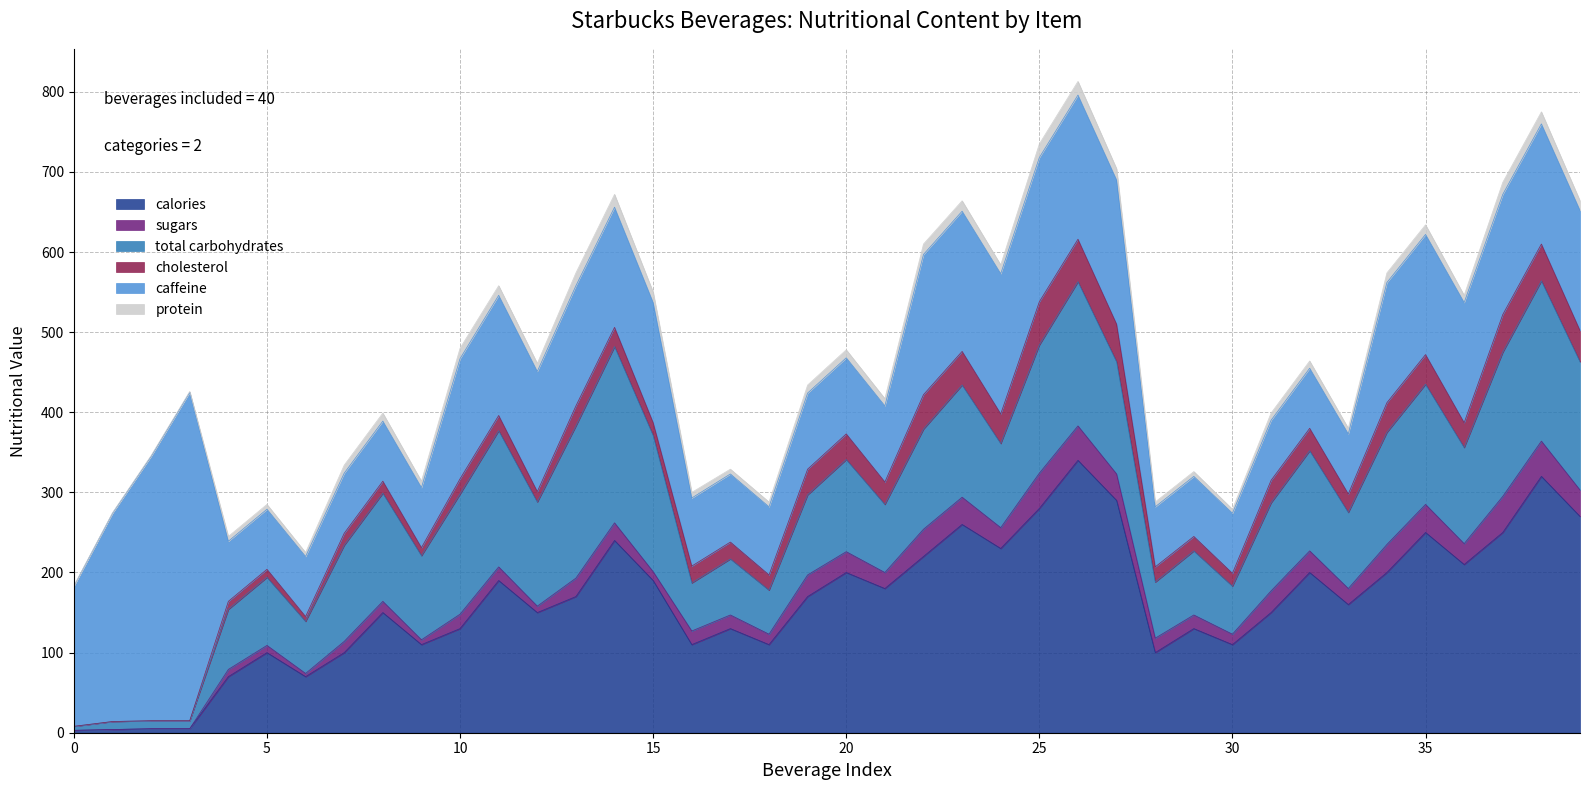

Which series has the widest spread of values?

calories